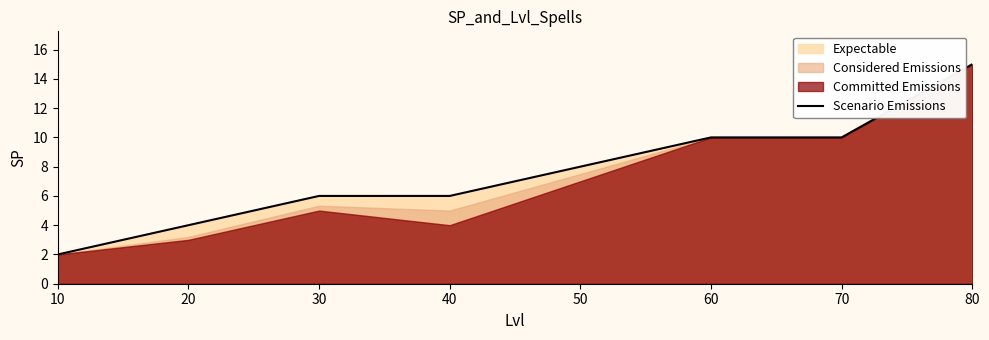

The chart shows a value of 10 at 40. True or false?

False